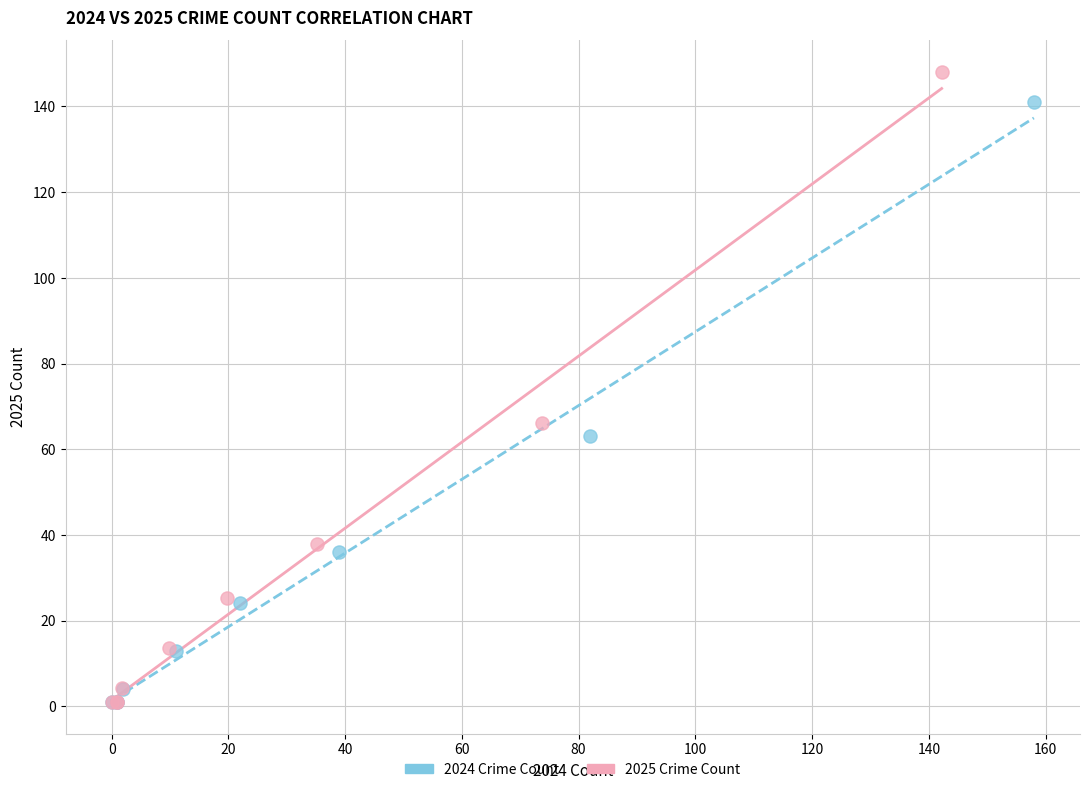

What are all the series names shown in the legend?

2024 Crime Count, 2025 Crime Count